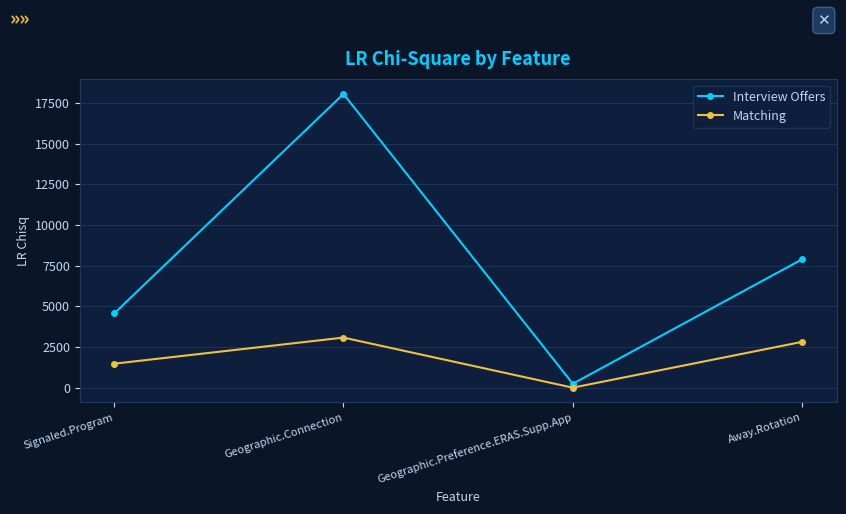

True or false: Interview Offers and Matching cross at least once.

False